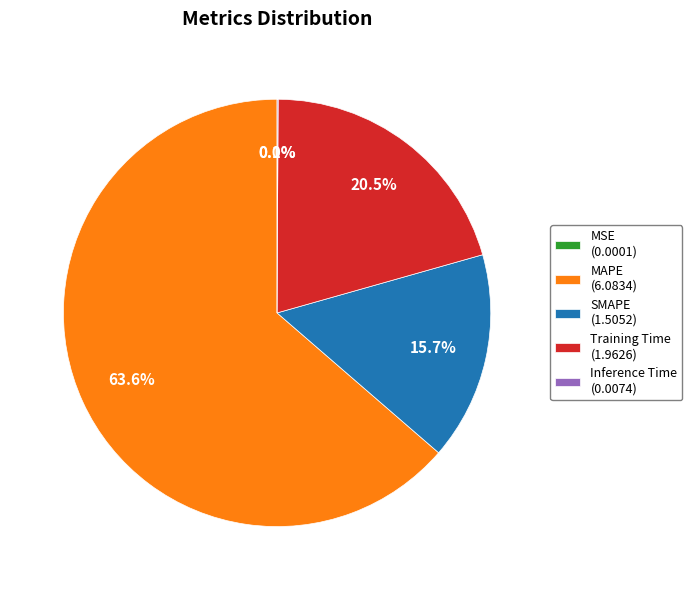

Does any single category account for the majority?

Yes